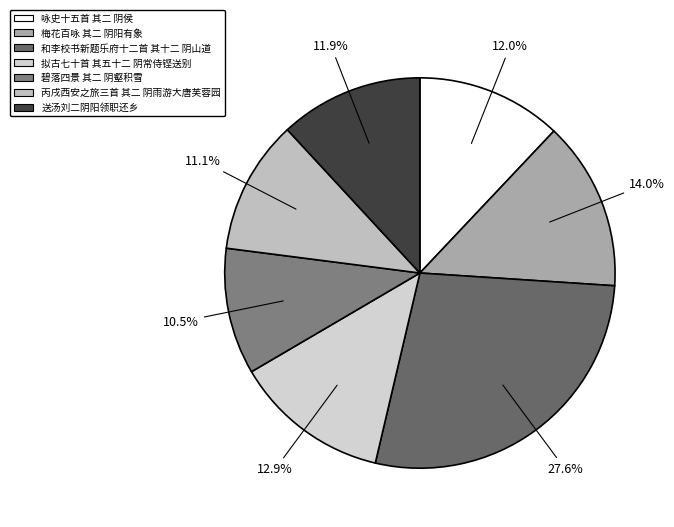

What is the largest slice in the pie chart?

和李校书新题乐府十二首 其十二 阴山道